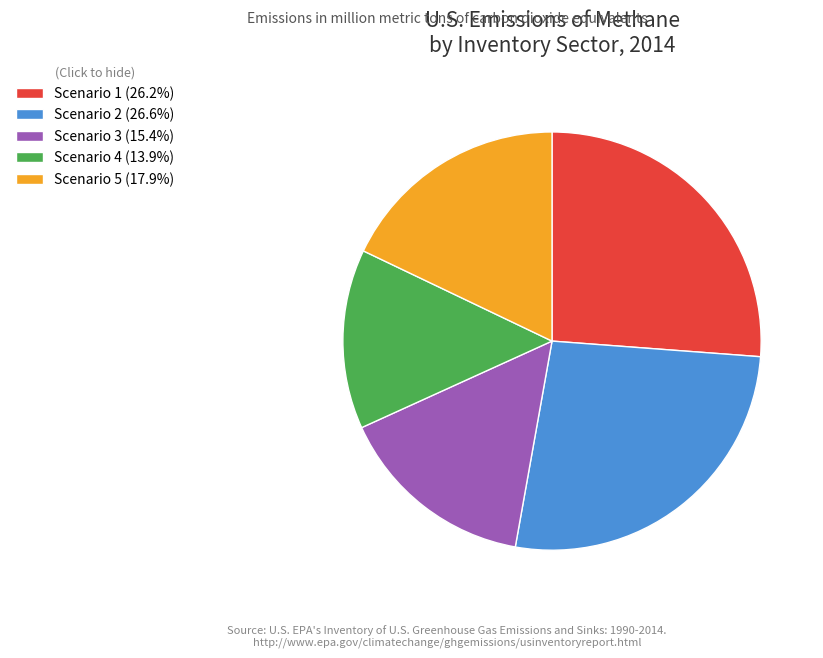

True or false: Scenario 3 accounts for 15% of the total.

True